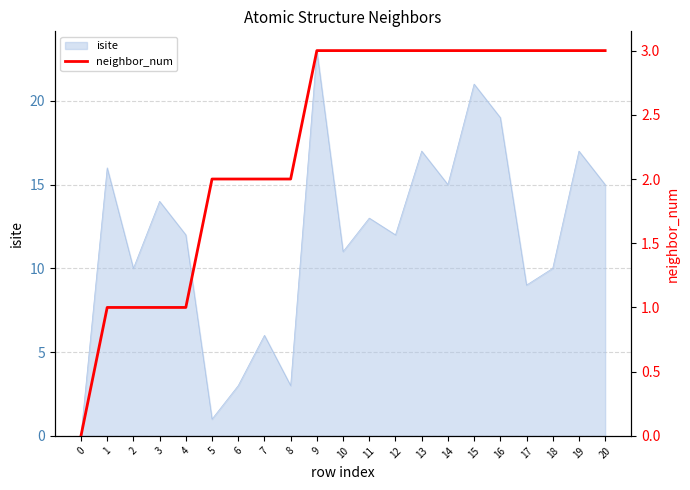

The isite series shows 6 at 15. True or false?

False